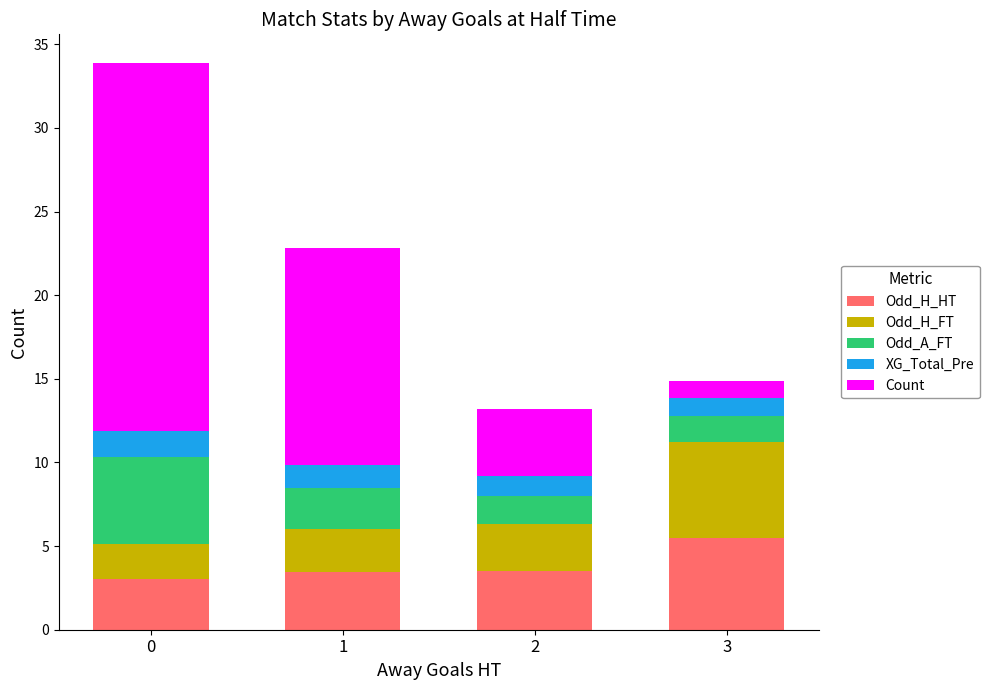

True or false: Odd_H_HT has a value of 3.0 at 0.

True